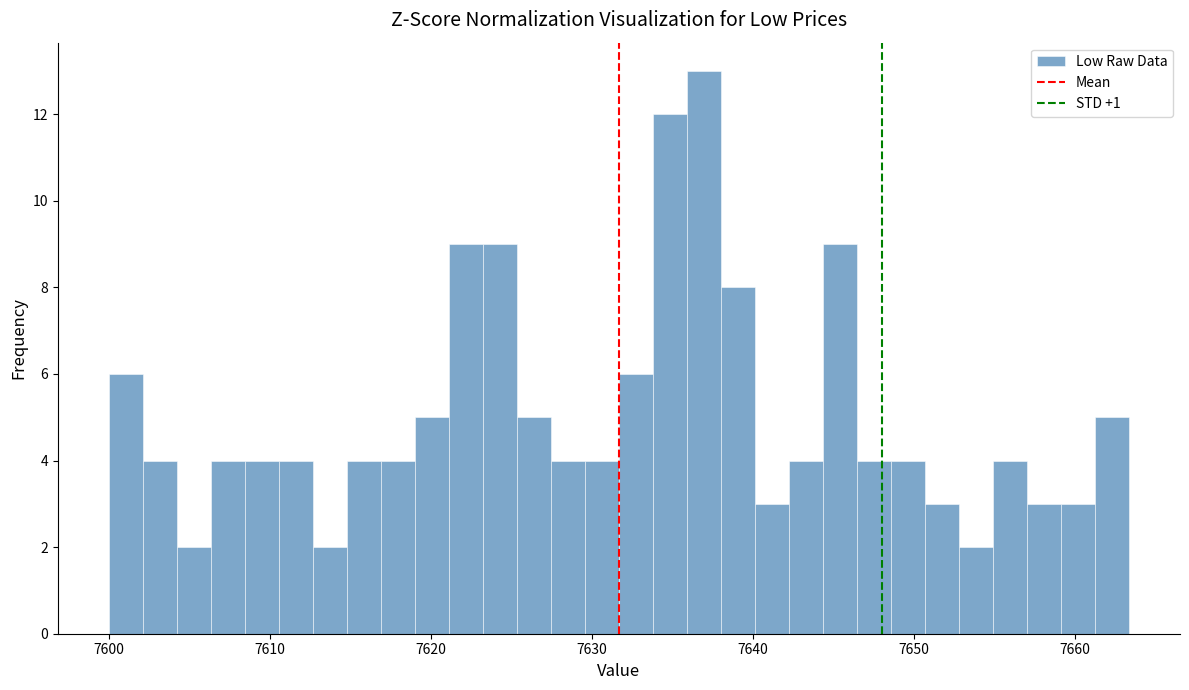

Around what value on the x-axis is the tallest bar? Give the approximate position of its centre, as read against the axis.

7637